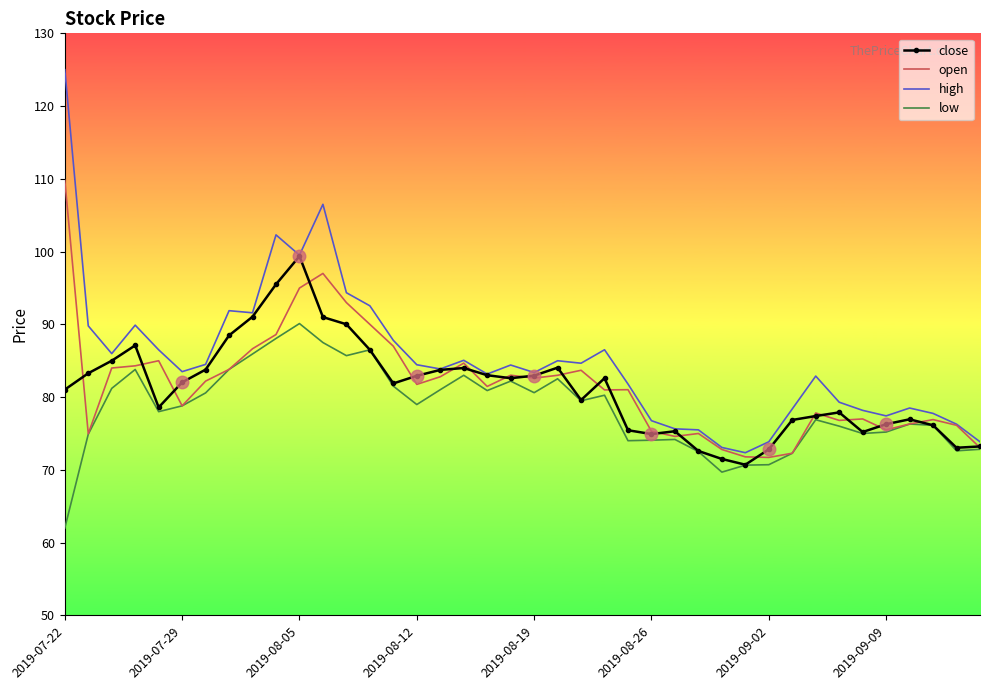

Which series has the largest total across all categories?

high